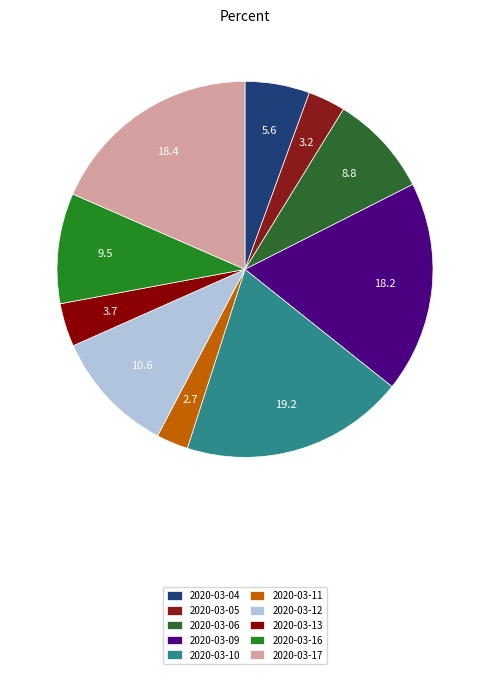

To the nearest percent, what is the combined percentage of 2020-03-17 and 2020-03-04?

24%